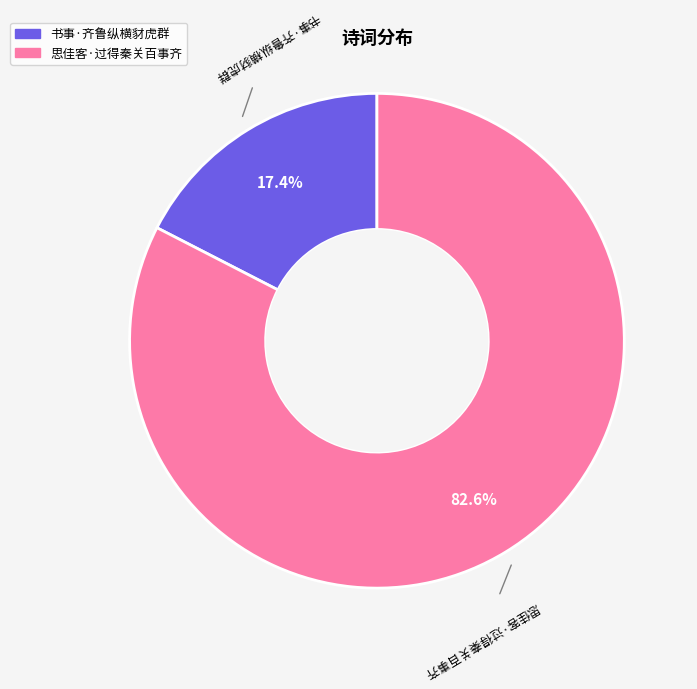

How many segments does this pie chart have?

2